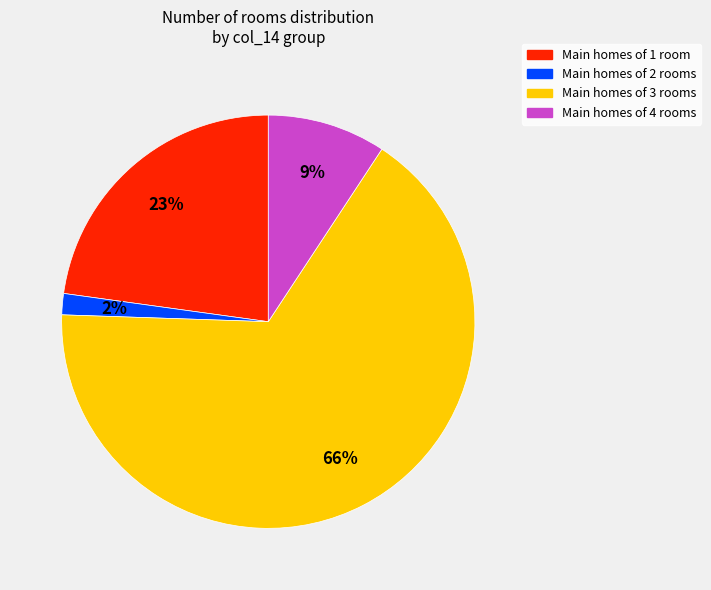

Does any single category account for the majority?

Yes